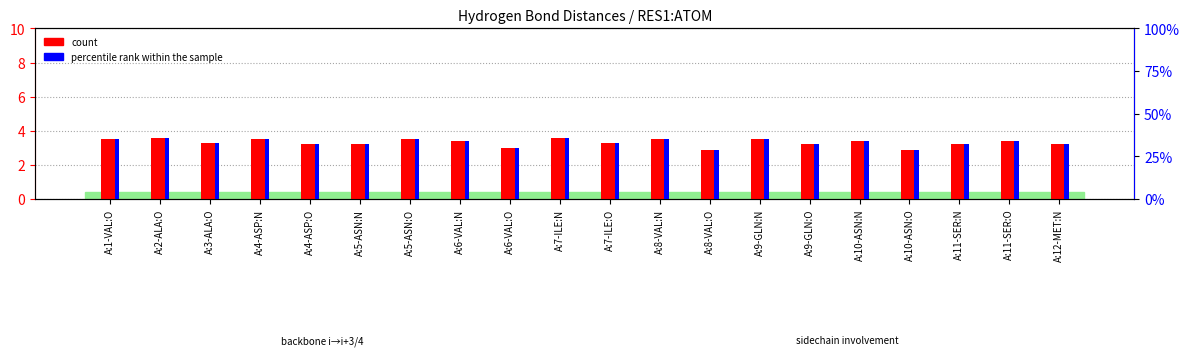

How many bars are there in each group?

2